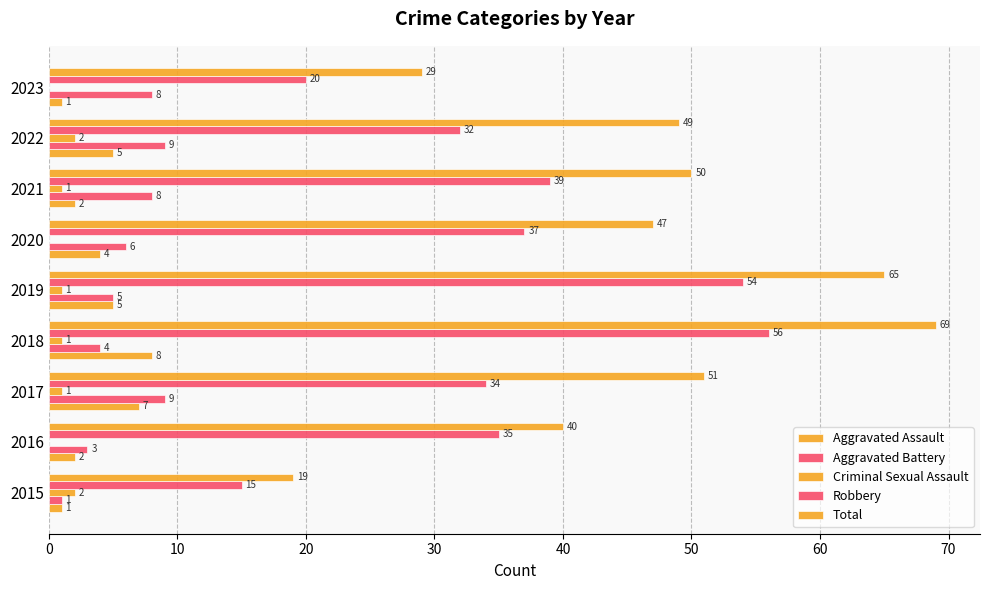

How many series are shown in this chart?

5